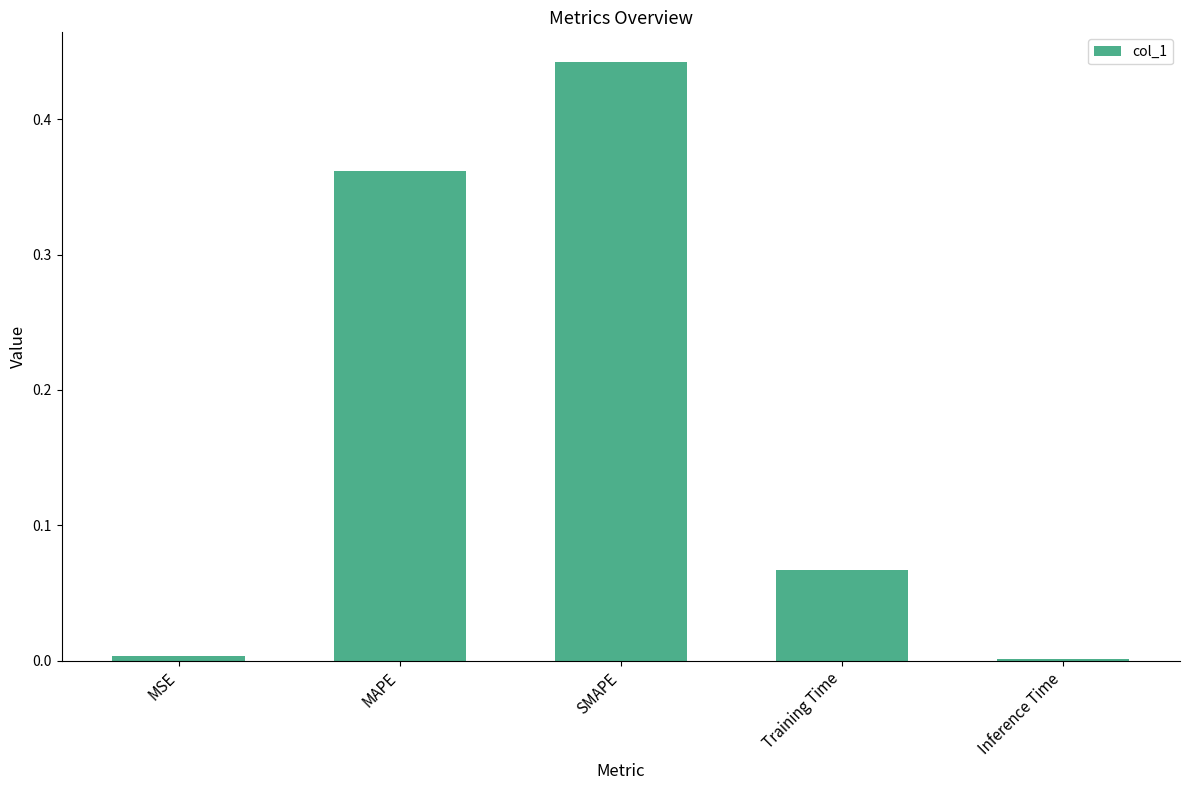

Which category has the highest value across all series?

SMAPE